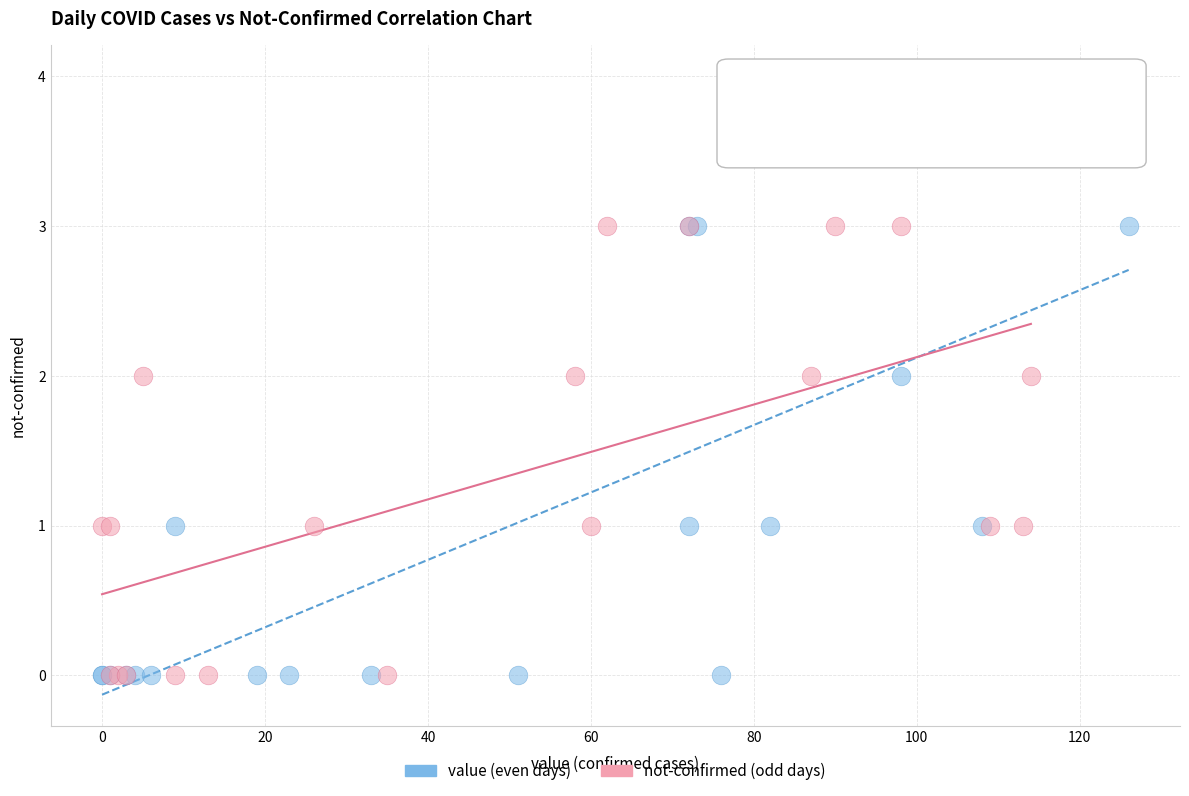

Which series has the largest Y range (max minus min)?

value (even days)